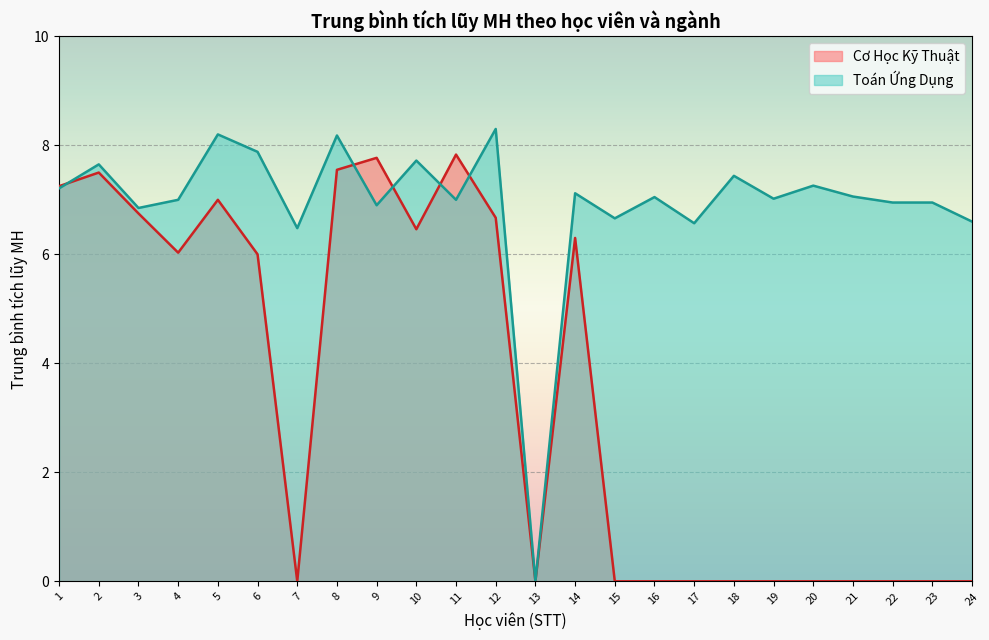

What value does the Cơ Học Kỹ Thuật series have at 9?

7.8